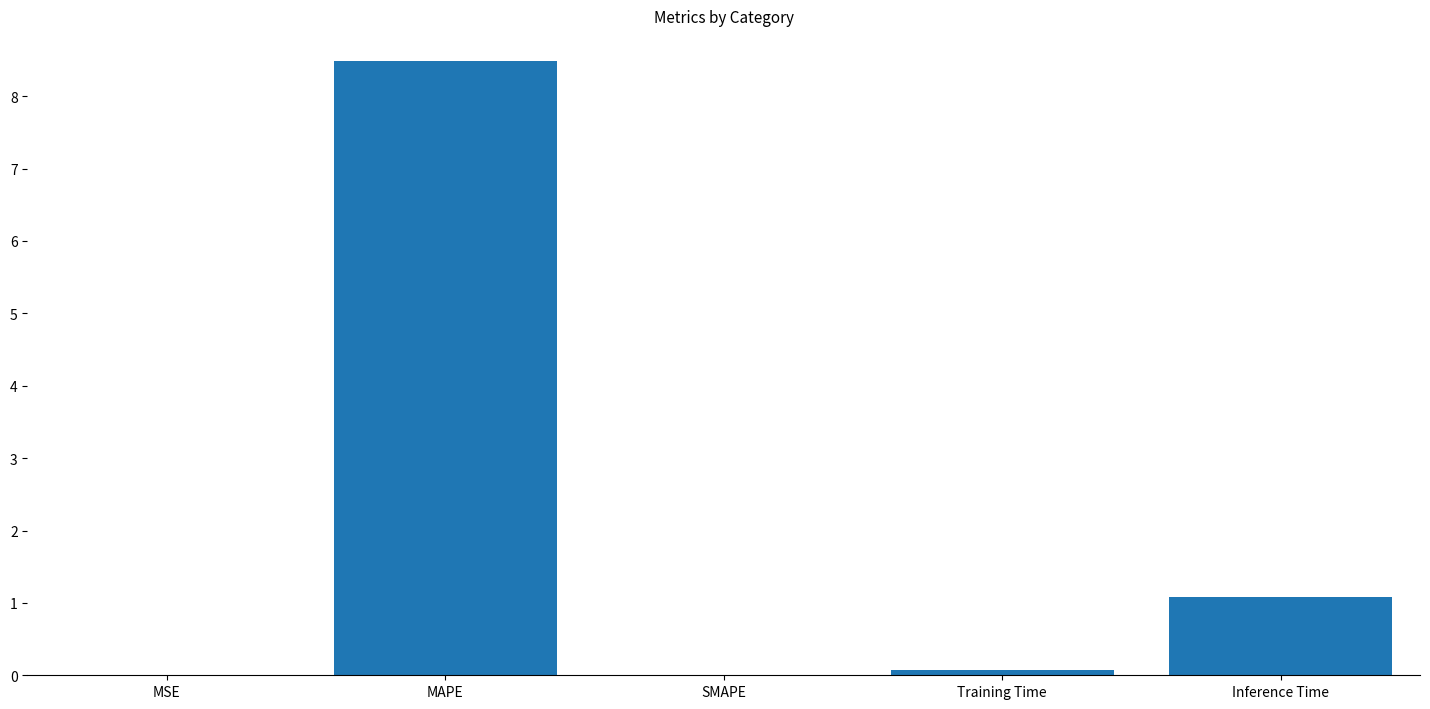

Count the number of categories in the chart.

5